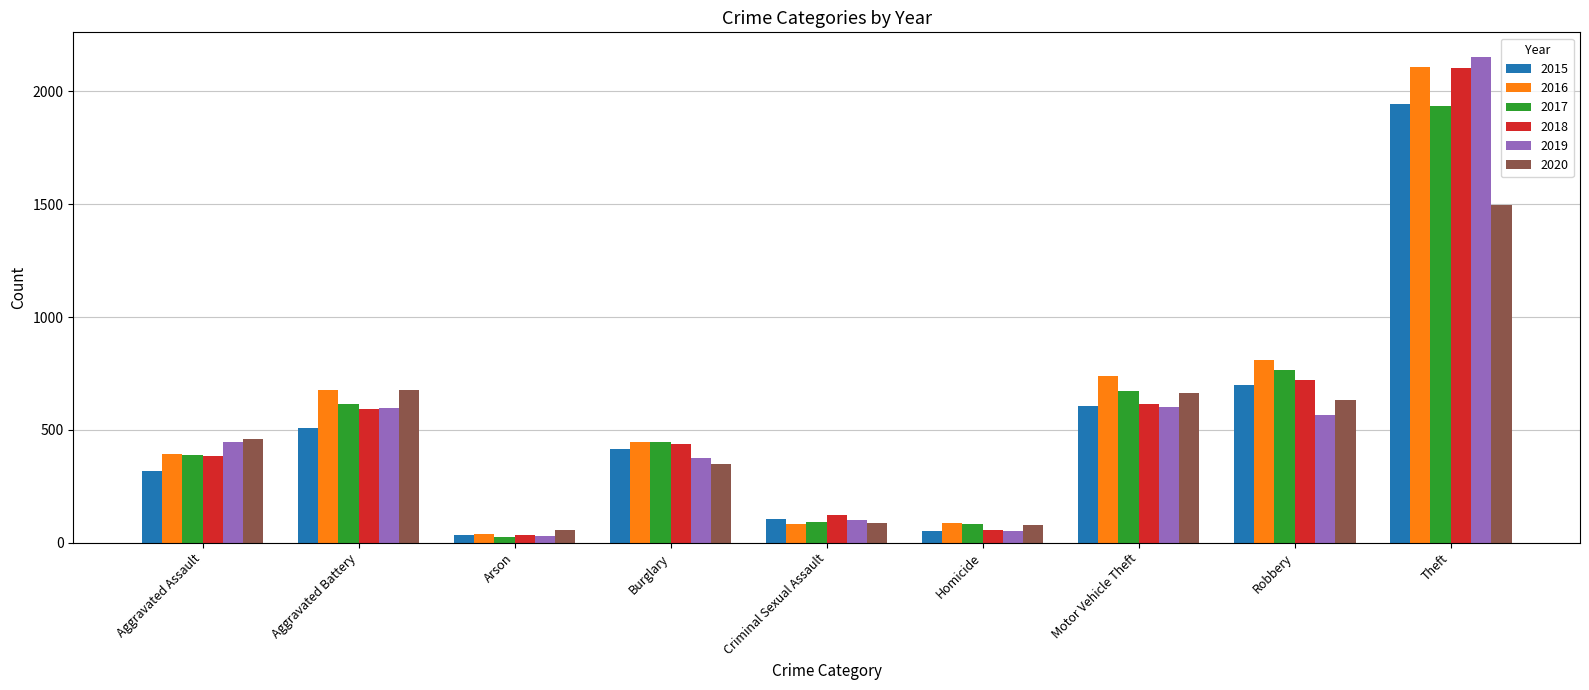

At which label does 2016 first exceed 445?

Aggravated Battery